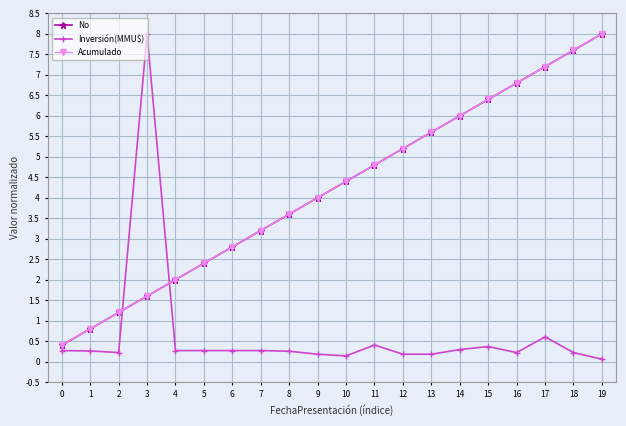

What is the difference between the highest and lowest values at 9?

3.8